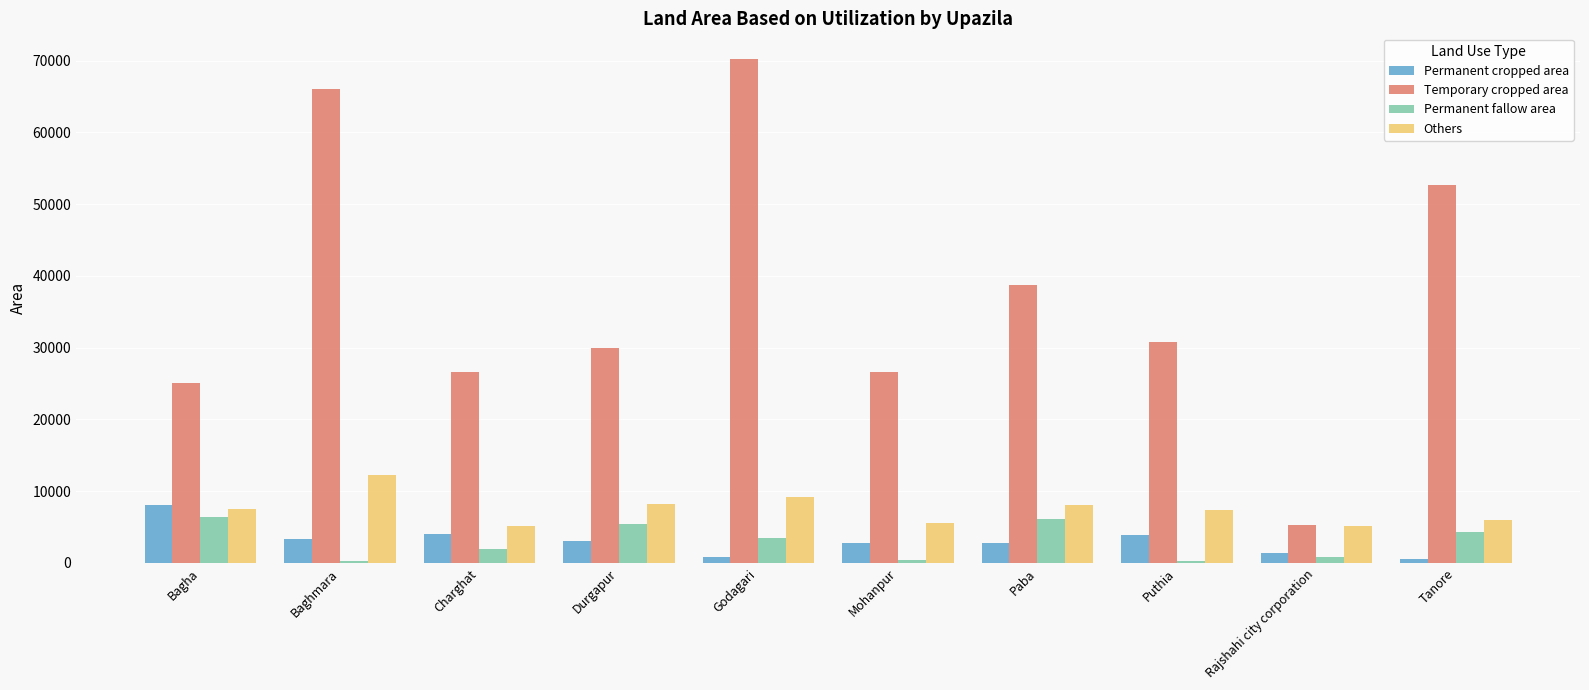

Which series has the largest total across all categories?

Temporary cropped area